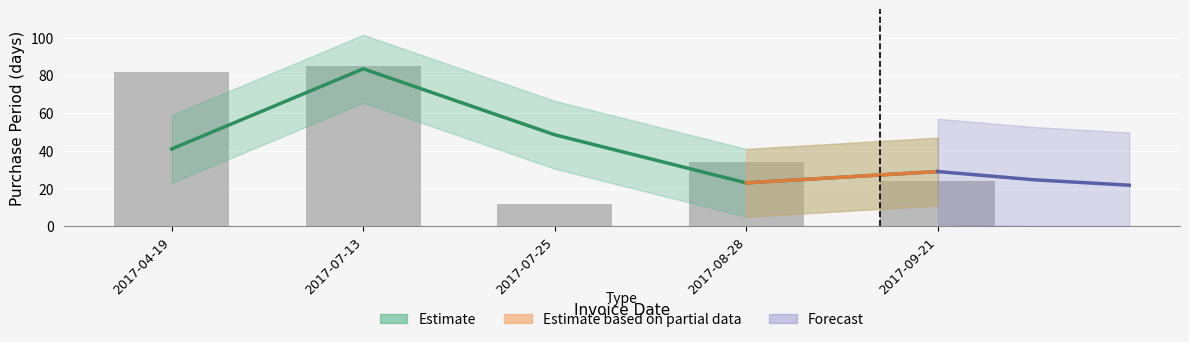

Rank the categories by value from lowest to highest.

2017-07-25, 2017-09-21, 2017-08-28, 2017-04-19, 2017-07-13